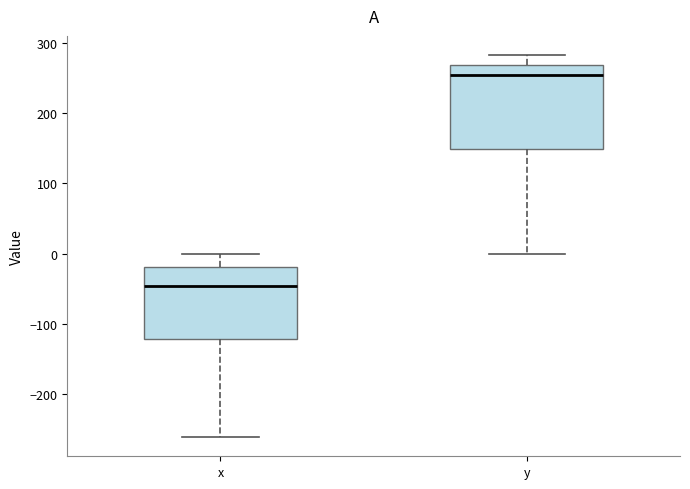

Where does the lower whisker of the box for y end on the y-axis? The values are not printed on the chart, so give them approximately, as read against the axis.

0